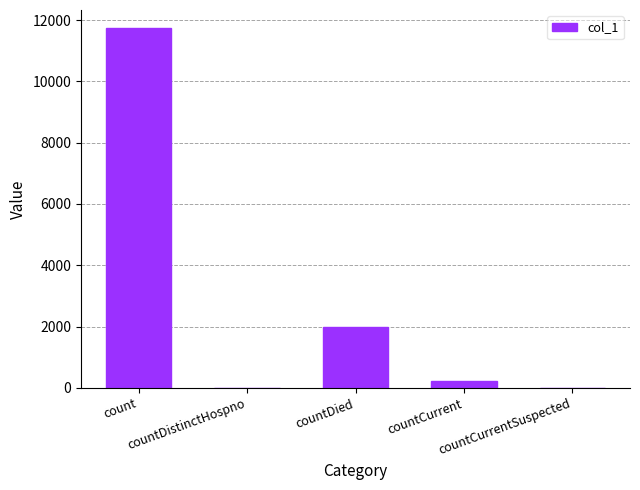

Reading right to left, transcribe all the data shown in this chart.

countCurrentSuspected=0	countCurrent=219	countDied=1993	countDistinctHospno=0	count=11744